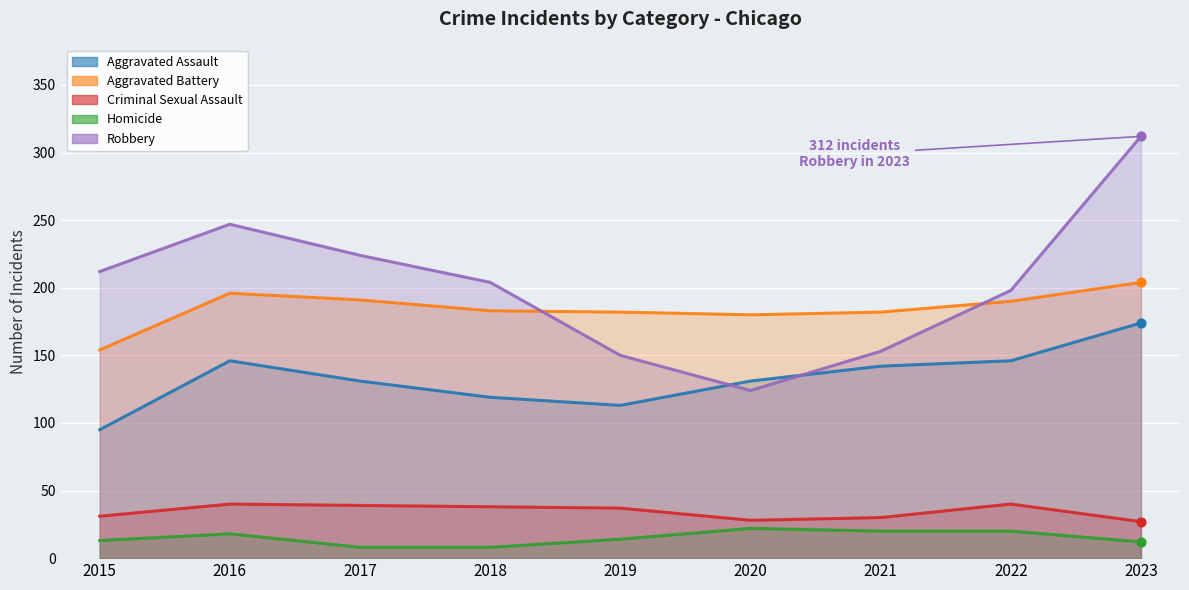

At which category is the sum across all series the highest?

2023